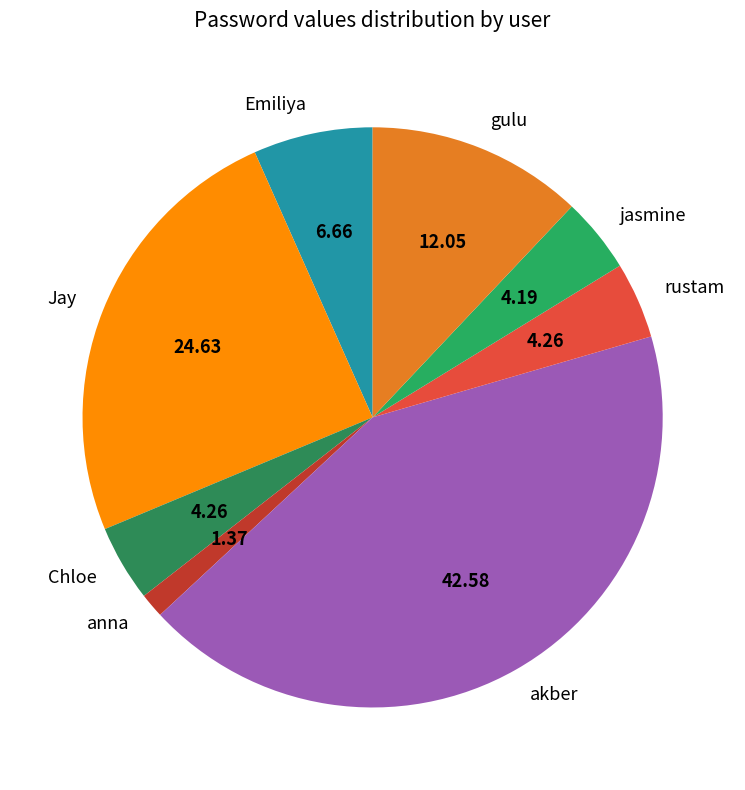

Which has a higher value, Jay or akber?

akber